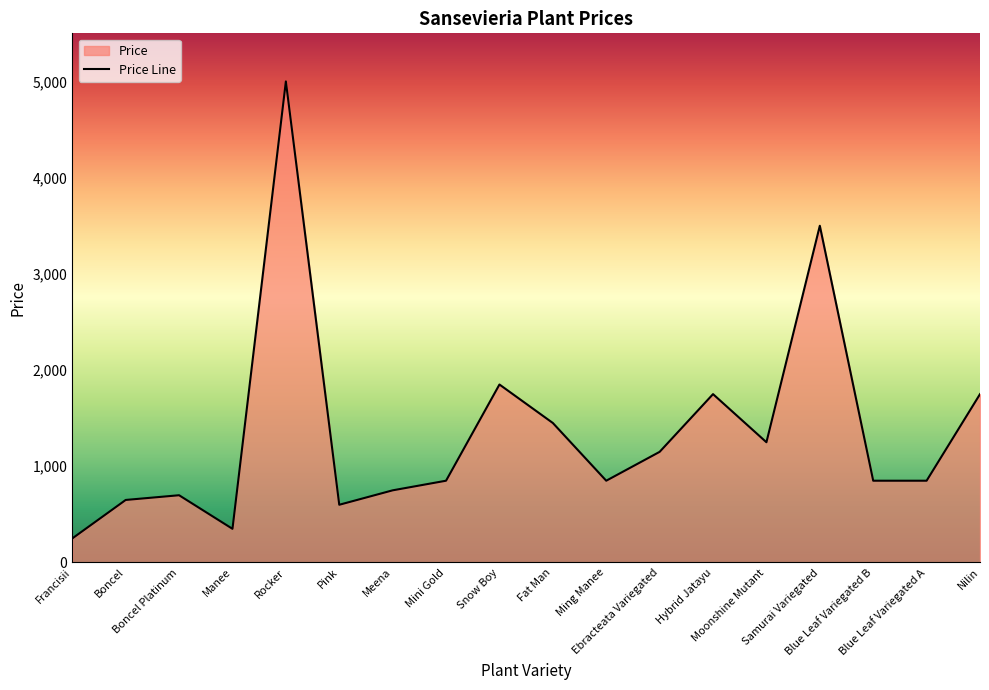

Count the number of data series in this chart.

1